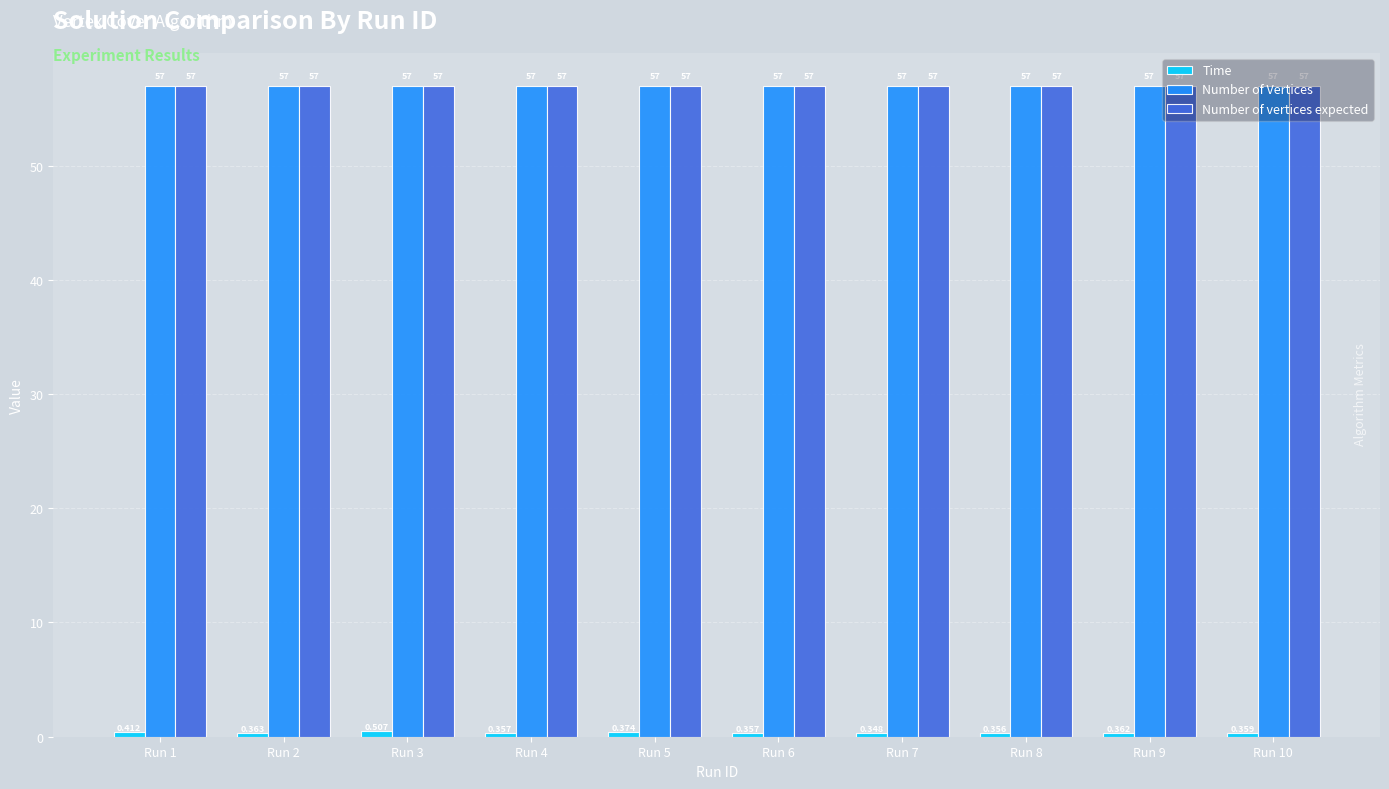

The value of Number of vertices expected at Run 4 is 57.0. True or false?

True